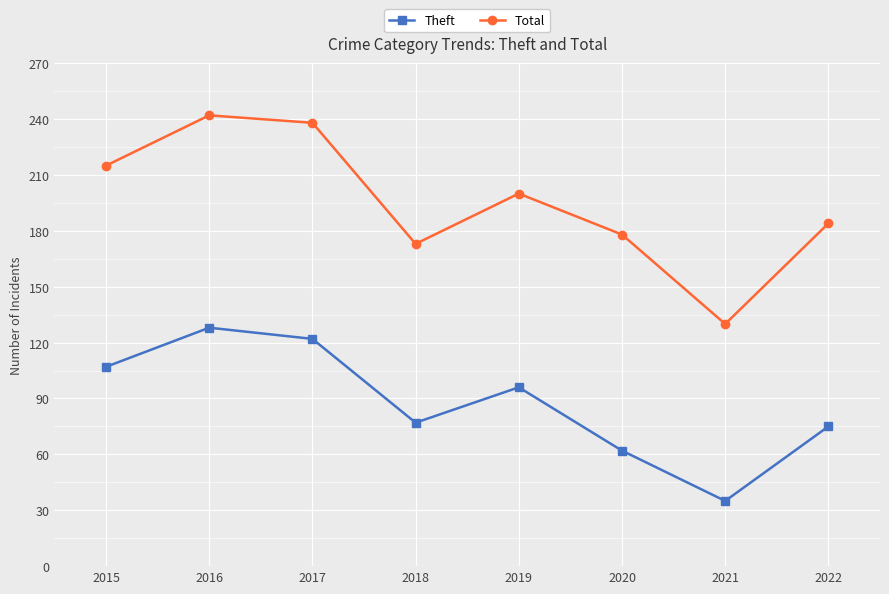

What is the spread (max minus min) of values at 2022?

109